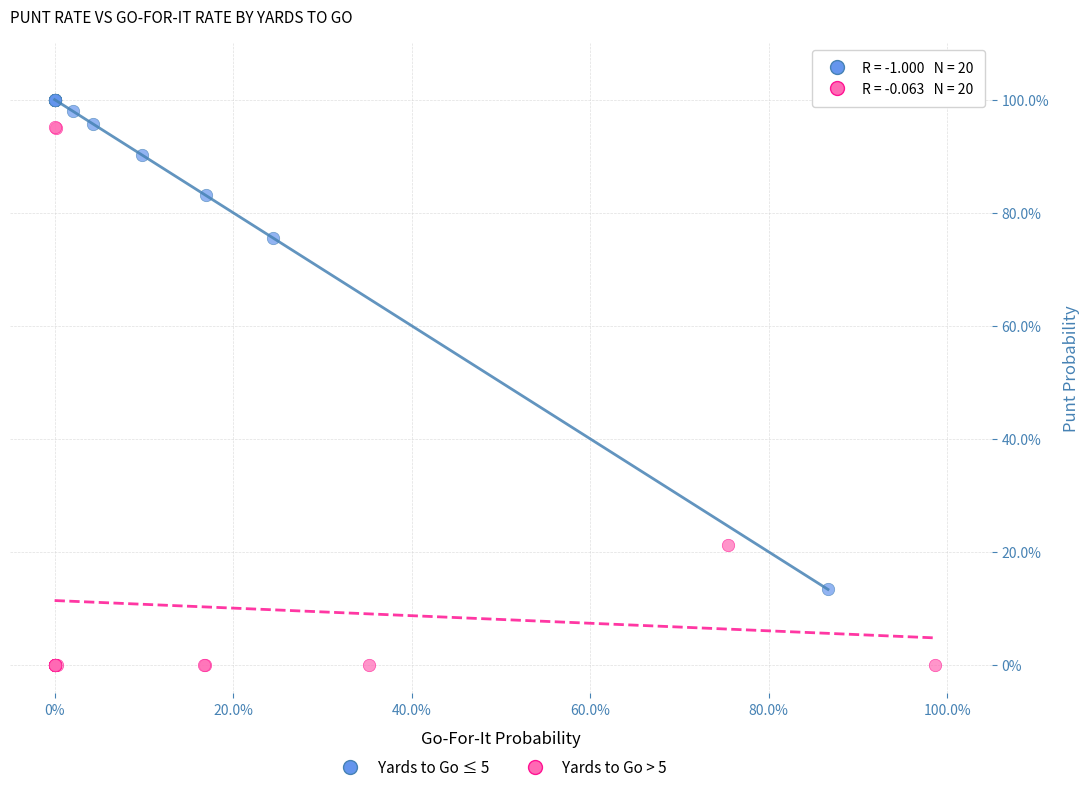

What are all the series names shown in the legend?

Yards to Go ≤ 5, Yards to Go > 5